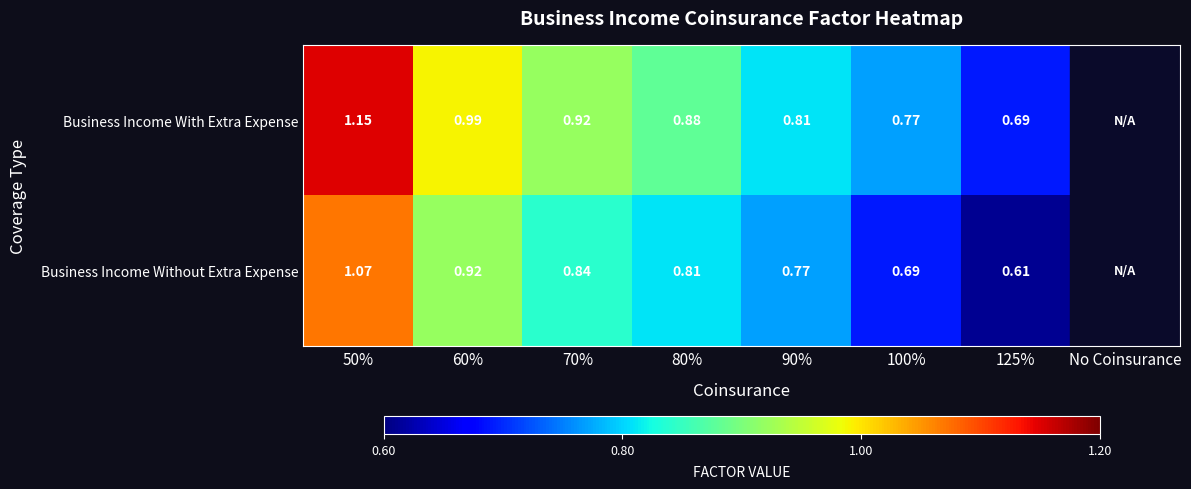

Is the value of Business Income Without Extra Expense at 80% greater than the value of Business Income With Extra Expense at 125%?

Yes